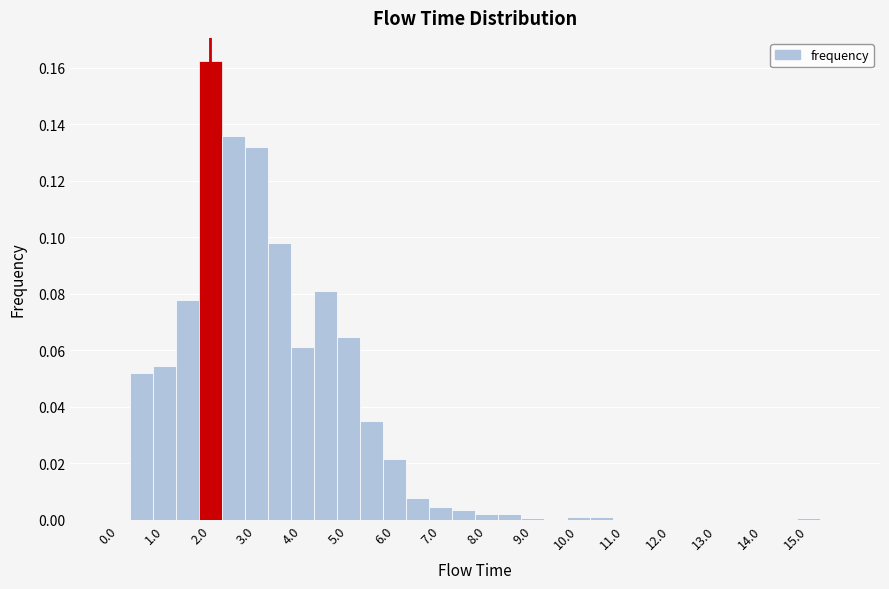

How tall is the bar that spans 0.75 to 1.25 on the x-axis? Neither the bar edges nor the heights are printed on the chart, so give them approximately, as read against the axes.

0.054